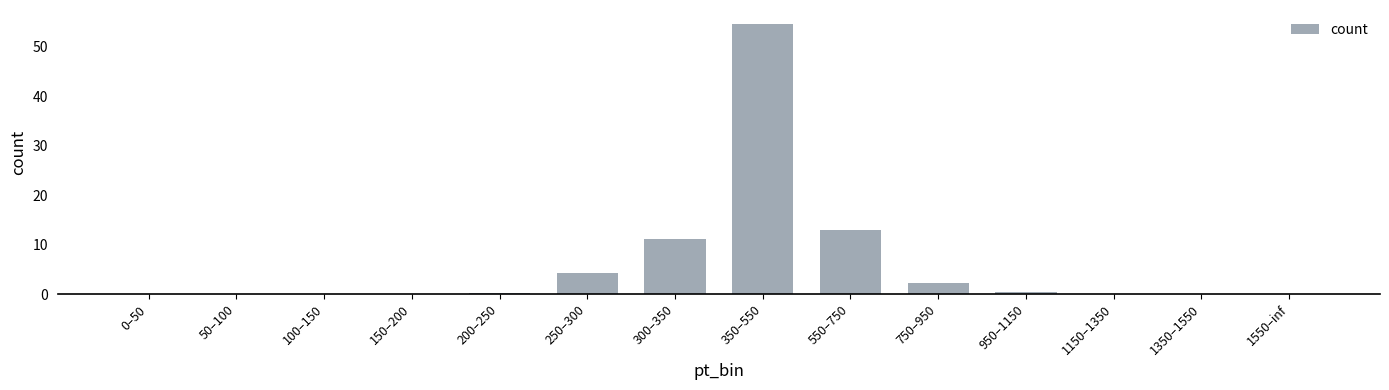

Read the value at 300–350.

11.2